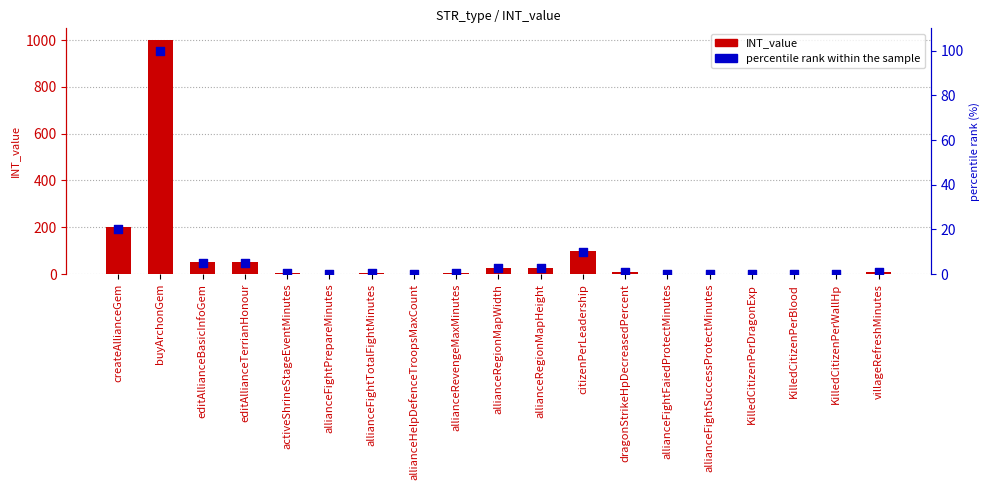

What are all the series names shown in the legend?

INT_value, percentile rank within the sample